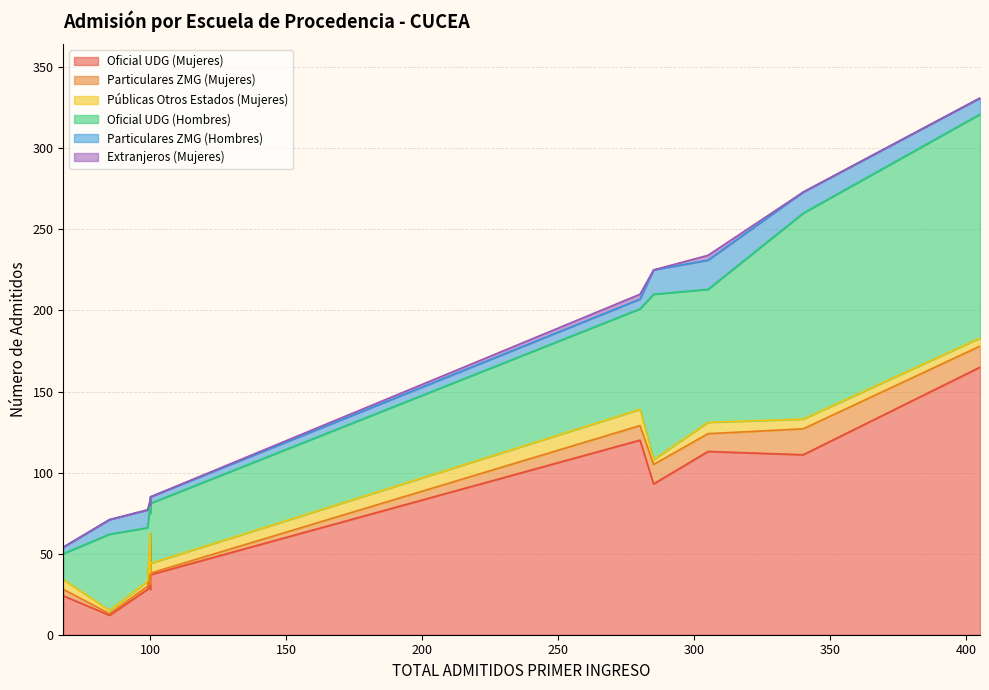

Count the number of categories in the chart.

11